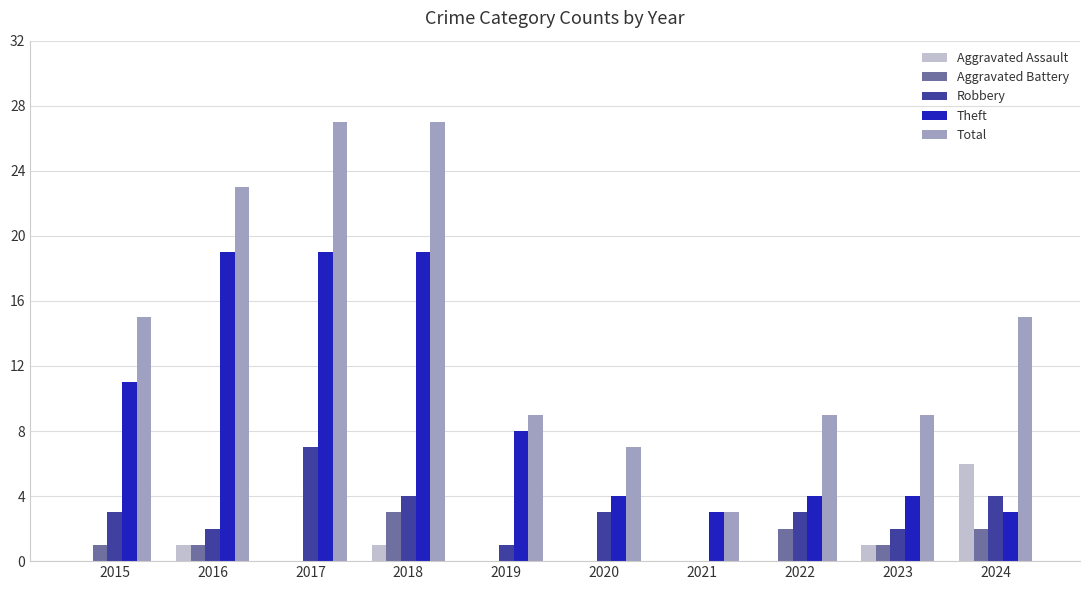

What is the highest value of the Aggravated Assault series?

6